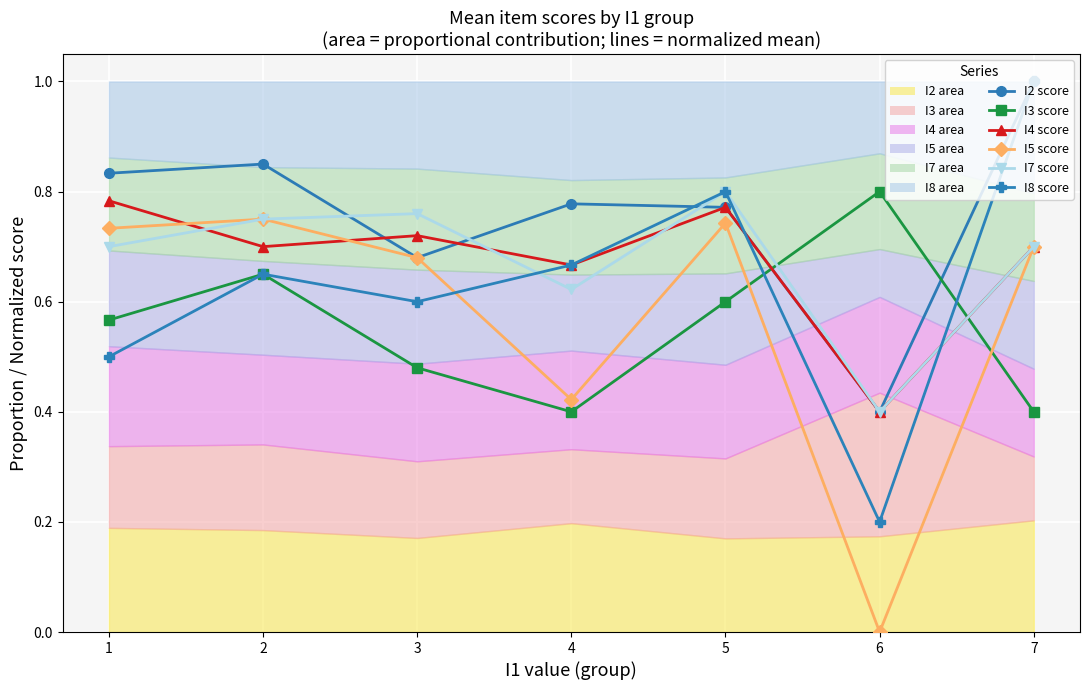

After their last crossing, which series has the higher values: I8 or I2?

I2